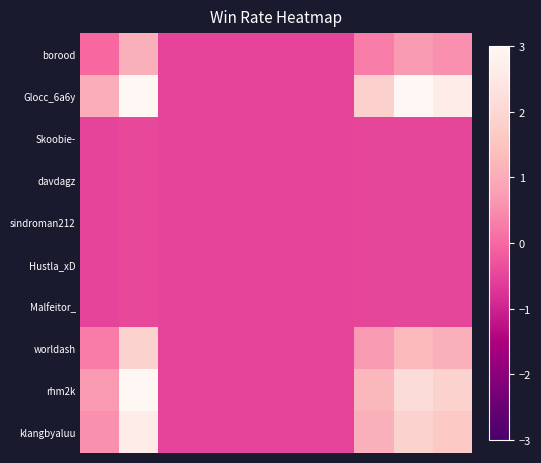

How many data points does each series have?

10